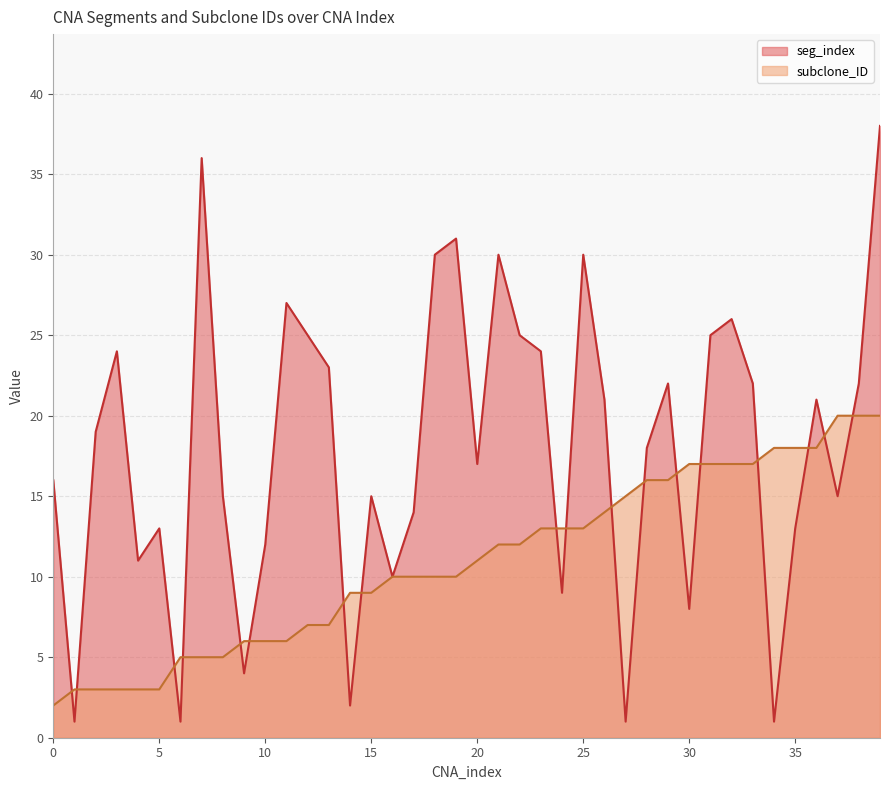

What is the difference between the highest and lowest values at 39?

18